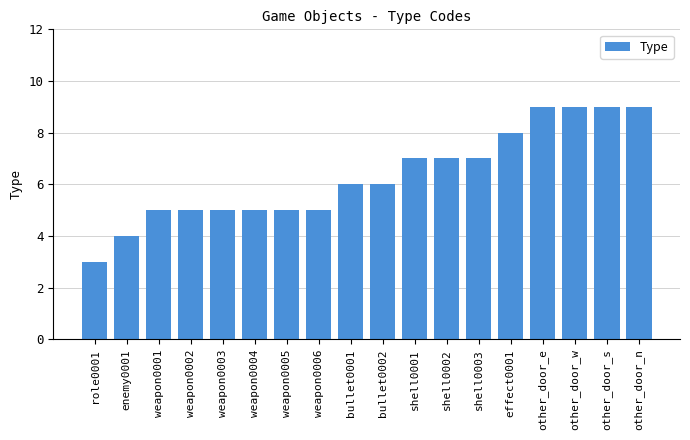

How many bars are there in total?

18